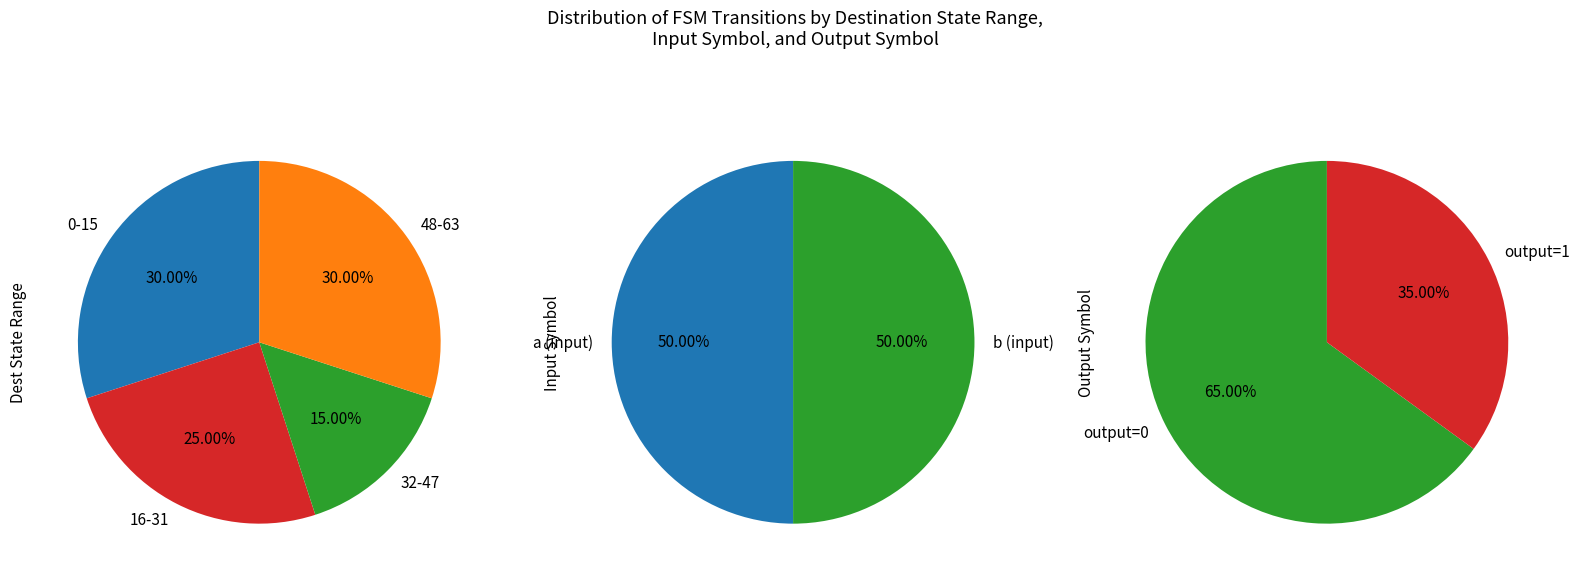

Does any single category account for the majority?

No